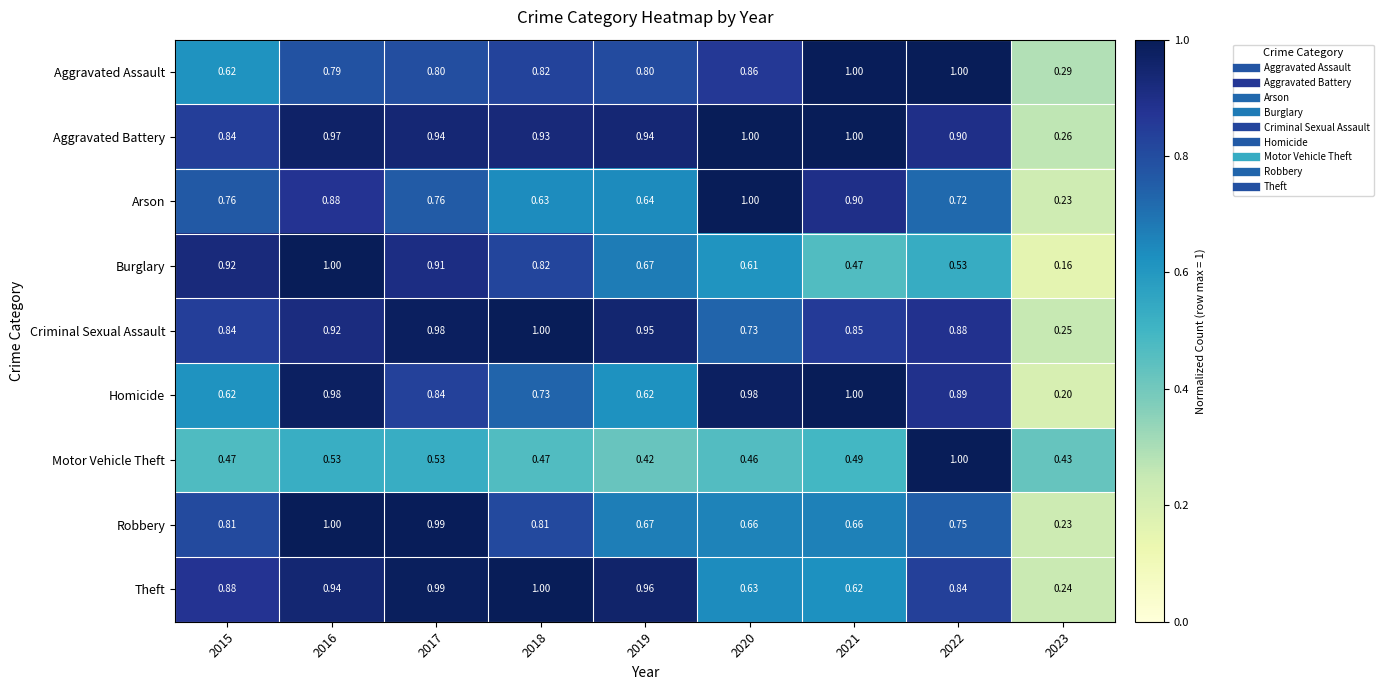

Count the number of data series in this chart.

9